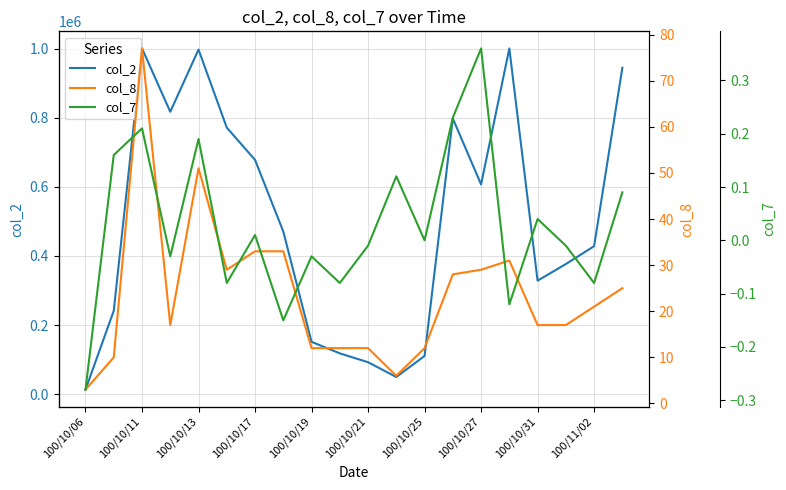

What is the maximum value for col_2?

1000390